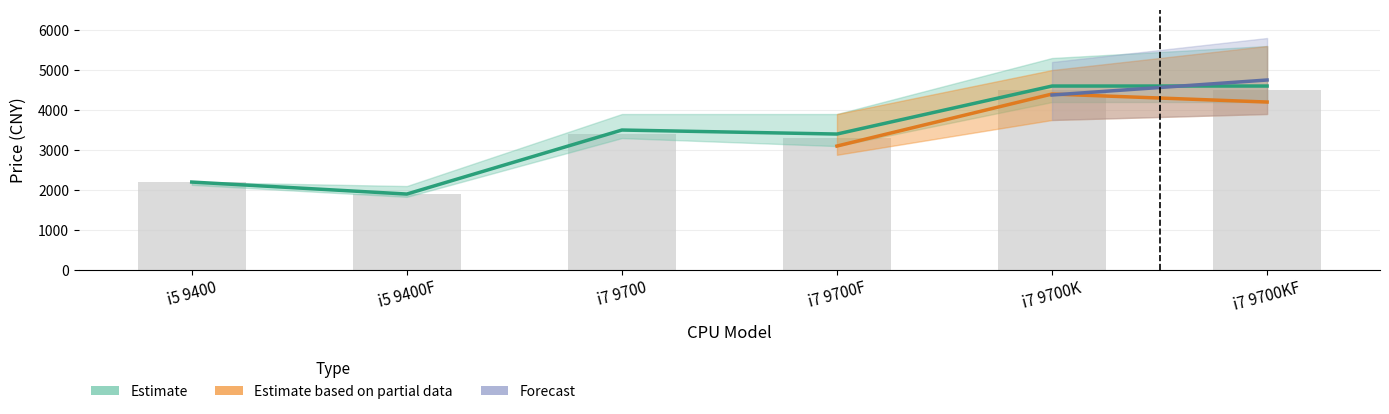

Is it true that Combined Price equals 3398 at i7 9700?

True